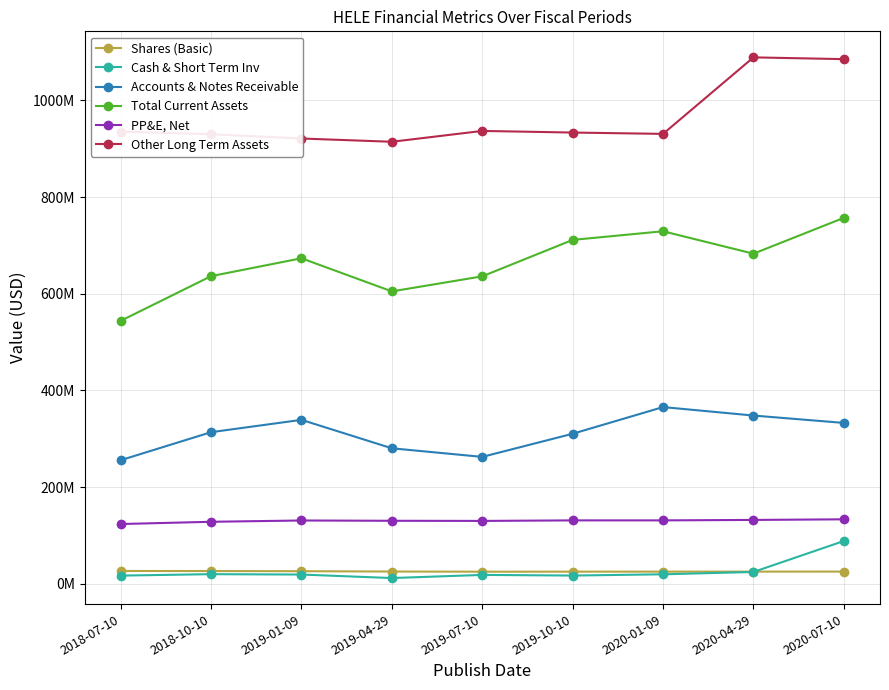

Between 2018-10-10 and 2019-10-10, which series saw the biggest shift?

Total Current Assets